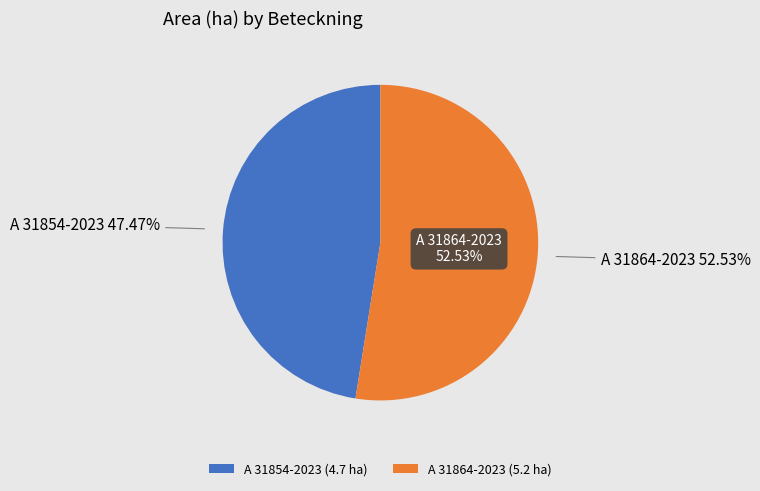

To the nearest percent, what is the difference between the A 31854-2023 and A 31864-2023 slice percentages?

5%